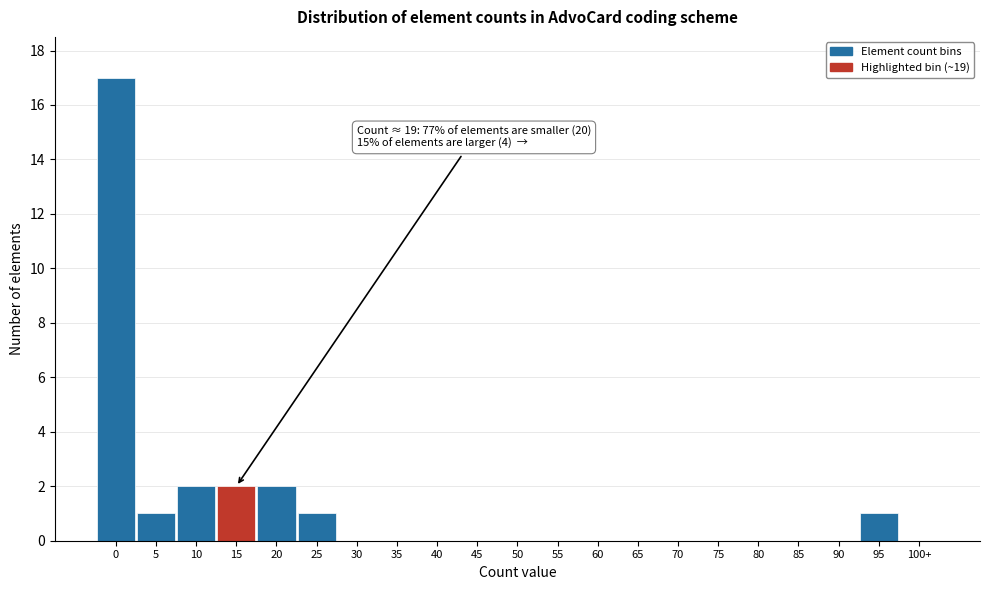

Reading right to left, extract all data points from this chart.

100+=0	95=1	90=0	85=0	80=0	75=0	70=0	65=0	60=0	55=0	50=0	45=0	40=0	35=0	30=0	25=1	20=2	15=2	10=2	5=1	0=17